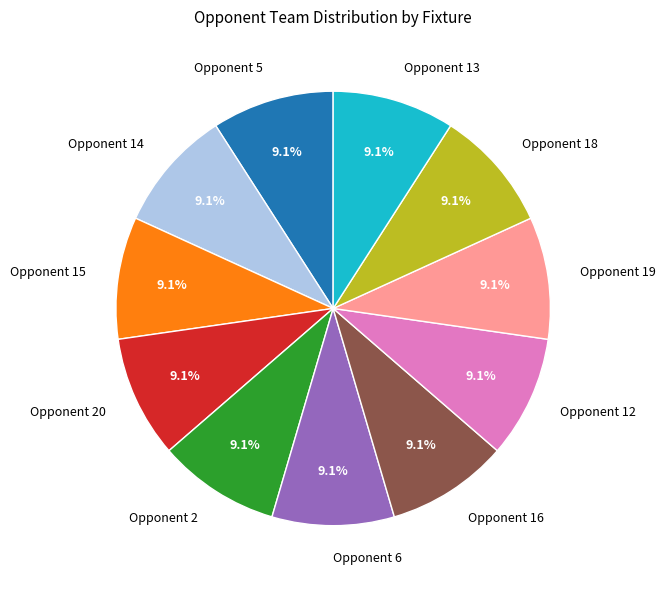

To the nearest percent, what is the difference between the largest and smallest slice percentages?

0%